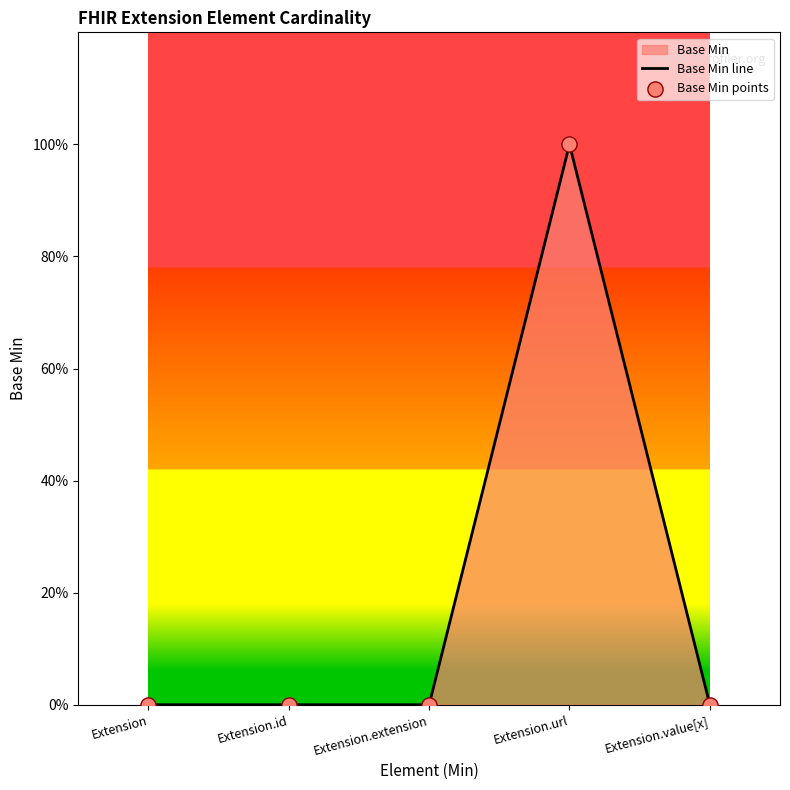

Is the value of Base Min line at Extension.extension greater than the value of Base Min points at Extension?

No